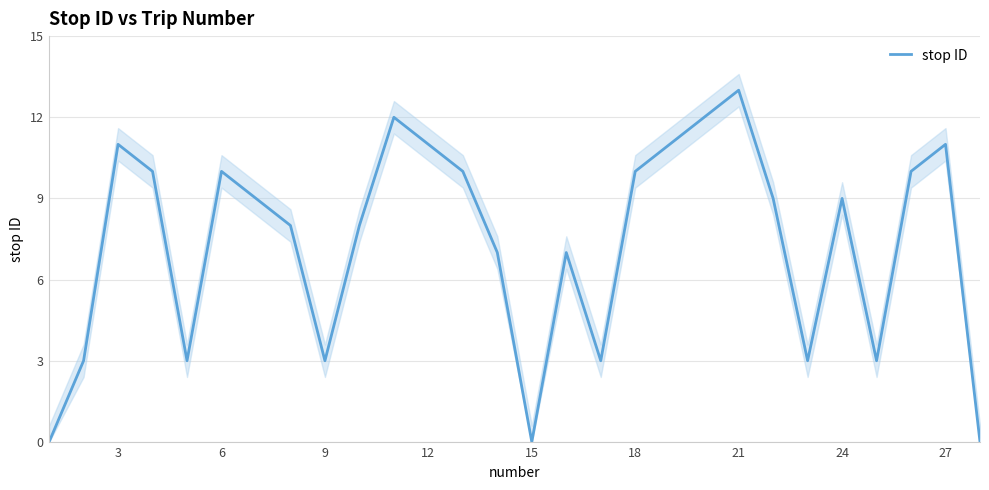

What is the average value?

7